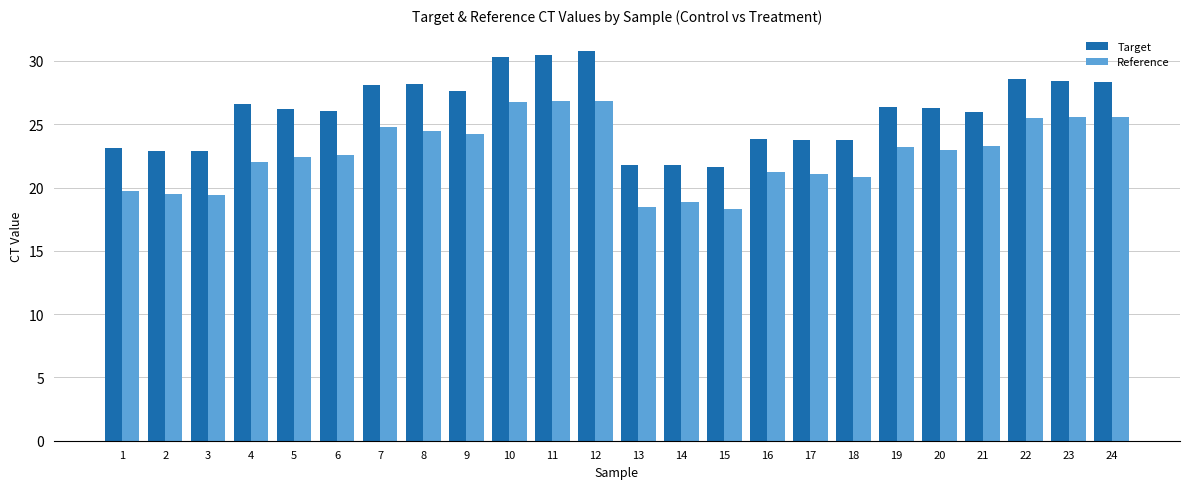

What is the sum of the Reference values at 21 and 1?

43.0